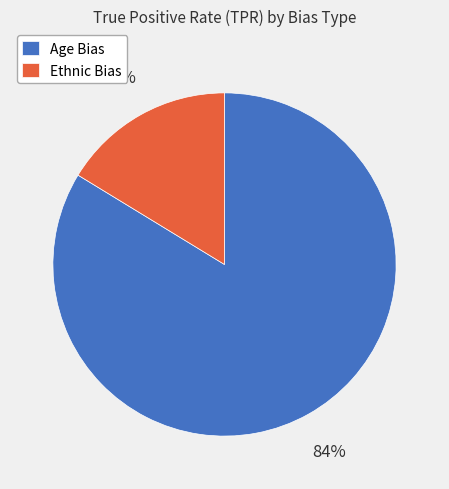

To the nearest percent, what portion does Age Bias represent?

84%